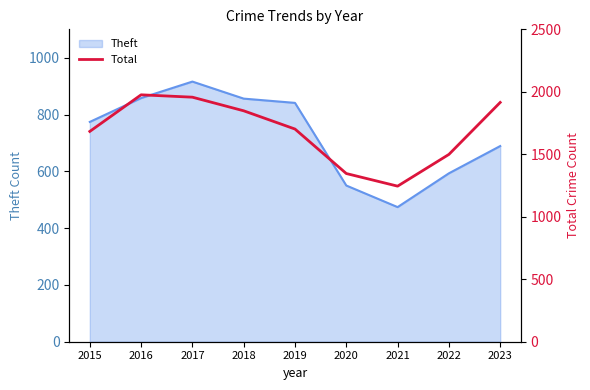

How many values are below 1702?

4